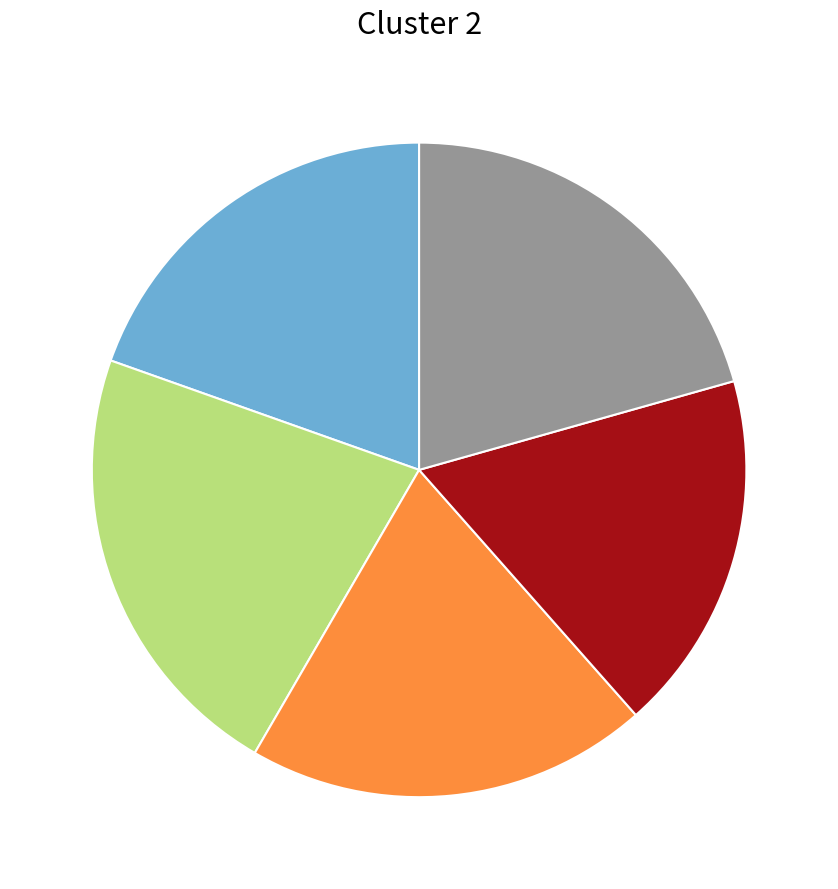

How many segments does this pie chart have?

5